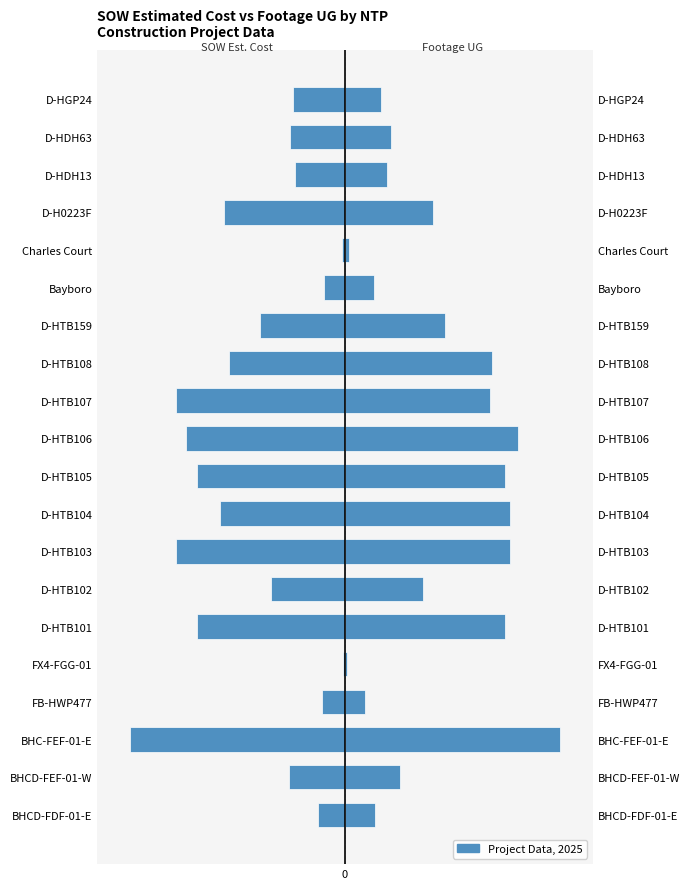

Which series has the largest total across all categories?

Footage UG (norm)